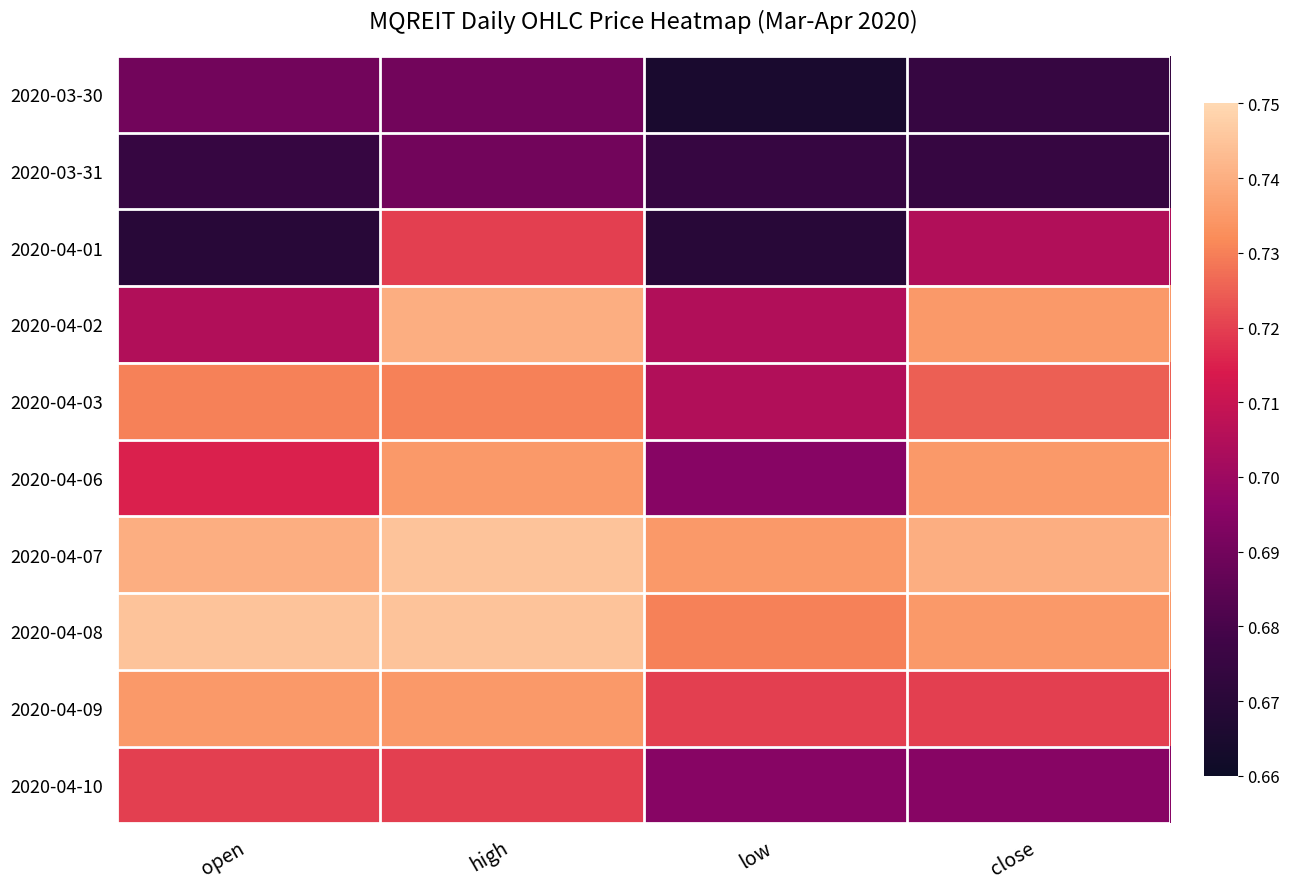

Which series has the widest spread of values?

2020-04-01